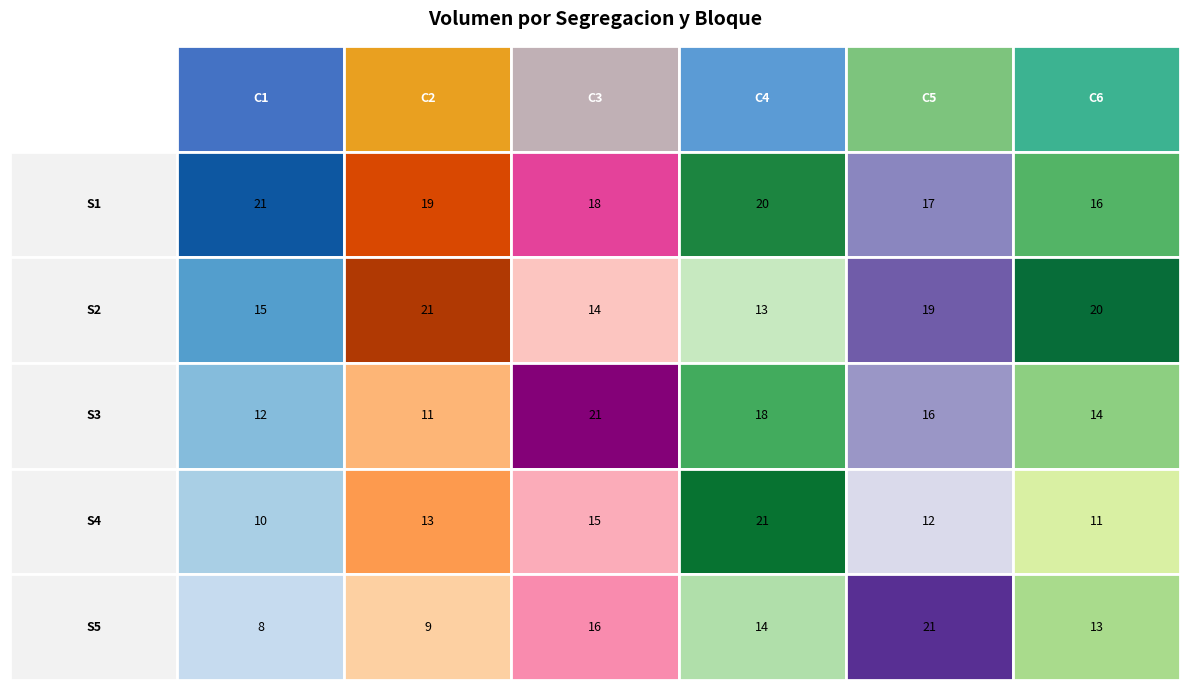

At which label does S5 reach its peak?

C5